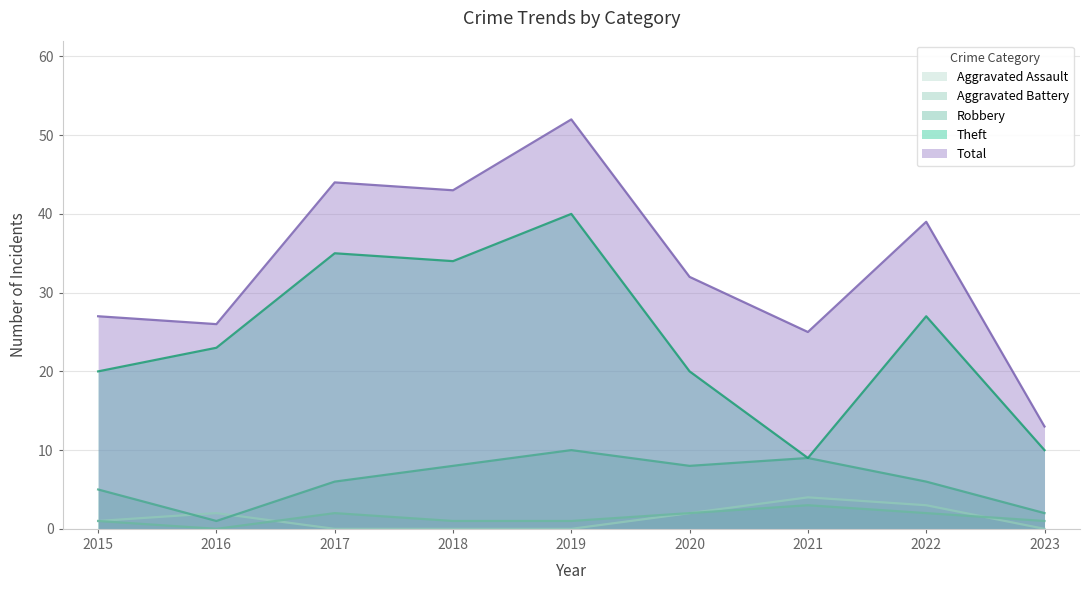

True or false: Aggravated Battery and Theft cross at least once.

False